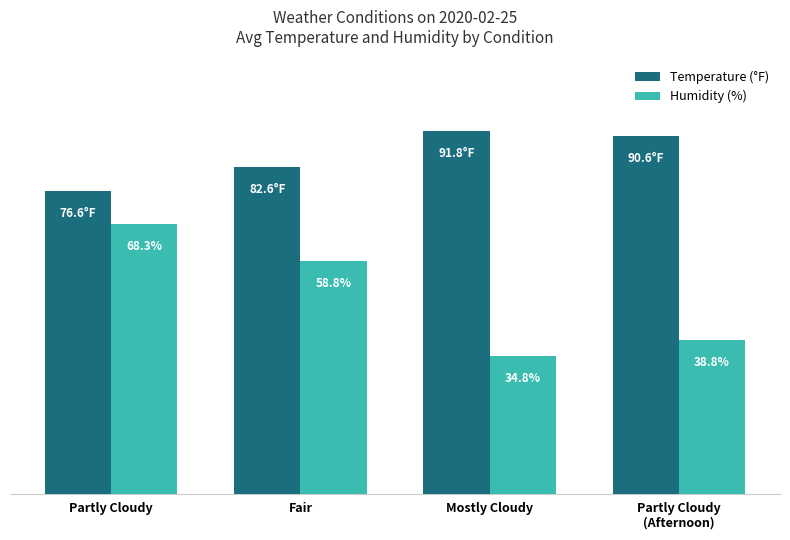

Which series changed the most between Fair and Mostly Cloudy?

Humidity (%)